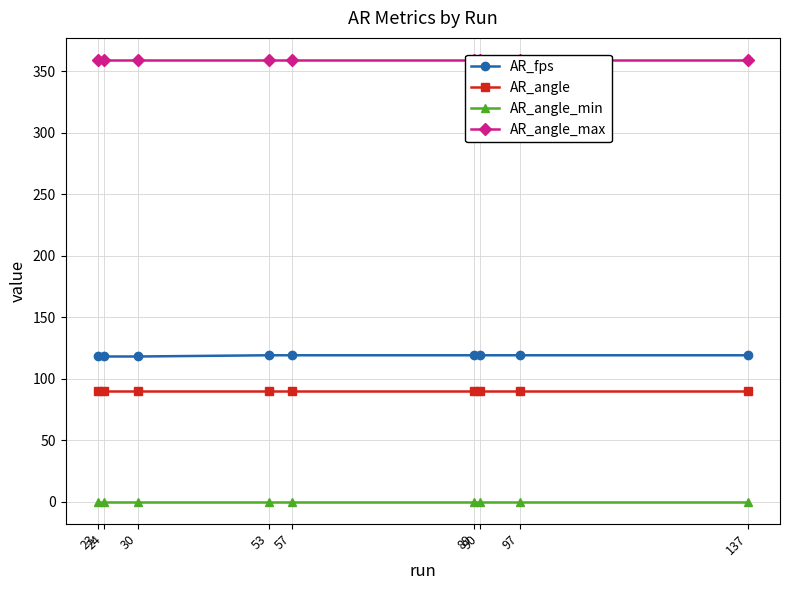

True or false: AR_angle_min has more than 2 points higher than both neighbors.

False